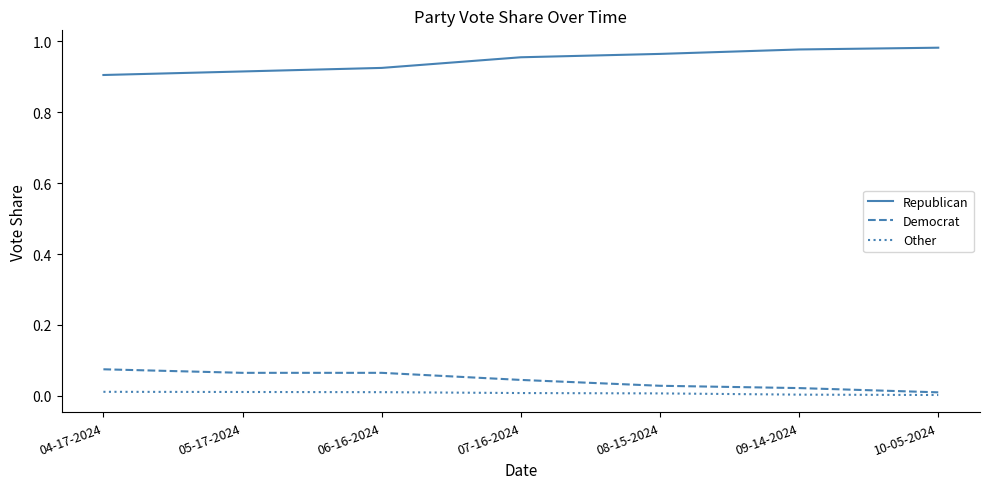

At 06-16-2024, list the series in order from largest to smallest.

Republican, Democrat, Other